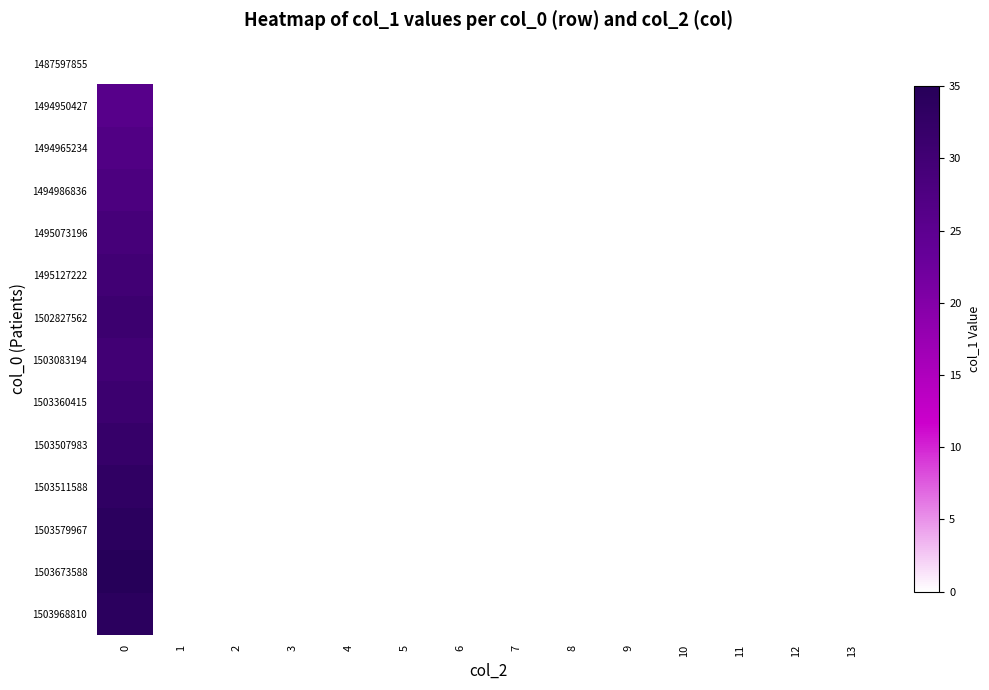

Reading right to left, what are all the values shown in this chart?

1487597855: 13=0	12=0	11=0	10=0	9=0	8=0	7=0	6=0	5=0	4=0	3=0	2=0	1=0	0=0
1494950427: 13=0	12=0	11=0	10=0	9=0	8=0	7=0	6=0	5=0	4=0	3=0	2=0	1=0	0=26
1494965234: 13=0	12=0	11=0	10=0	9=0	8=0	7=0	6=0	5=0	4=0	3=0	2=0	1=0	0=27
1494986836: 13=0	12=0	11=0	10=0	9=0	8=0	7=0	6=0	5=0	4=0	3=0	2=0	1=0	0=28
1495073196: 13=0	12=0	11=0	10=0	9=0	8=0	7=0	6=0	5=0	4=0	3=0	2=0	1=0	0=29
1495127222: 13=0	12=0	11=0	10=0	9=0	8=0	7=0	6=0	5=0	4=0	3=0	2=0	1=0	0=30
1502827562: 13=0	12=0	11=0	10=0	9=0	8=0	7=0	6=0	5=0	4=0	3=0	2=0	1=0	0=31
1503083194: 13=0	12=0	11=0	10=0	9=0	8=0	7=0	6=0	5=0	4=0	3=0	2=0	1=0	0=30
1503360415: 13=0	12=0	11=0	10=0	9=0	8=0	7=0	6=0	5=0	4=0	3=0	2=0	1=0	0=31
1503507983: 13=0	12=0	11=0	10=0	9=0	8=0	7=0	6=0	5=0	4=0	3=0	2=0	1=0	0=32
1503511588: 13=0	12=0	11=0	10=0	9=0	8=0	7=0	6=0	5=0	4=0	3=0	2=0	1=0	0=33
1503579967: 13=0	12=0	11=0	10=0	9=0	8=0	7=0	6=0	5=0	4=0	3=0	2=0	1=0	0=34
1503673588: 13=0	12=0	11=0	10=0	9=0	8=0	7=0	6=0	5=0	4=0	3=0	2=0	1=0	0=35
1503968810: 13=0	12=0	11=0	10=0	9=0	8=0	7=0	6=0	5=0	4=0	3=0	2=0	1=0	0=34